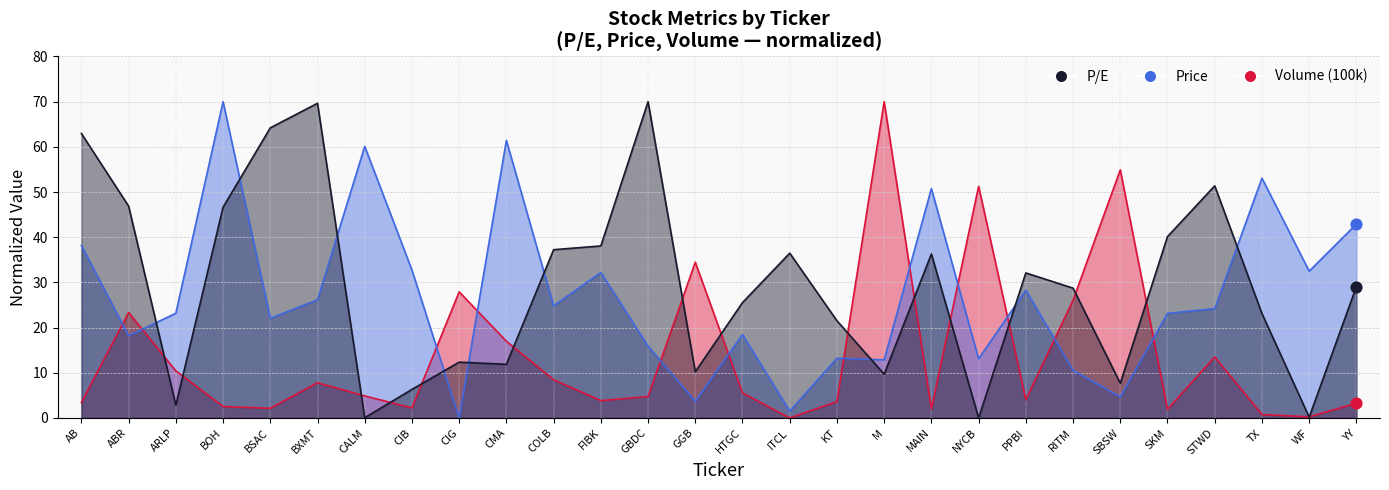

At which category is the sum across all series the highest?

BOH